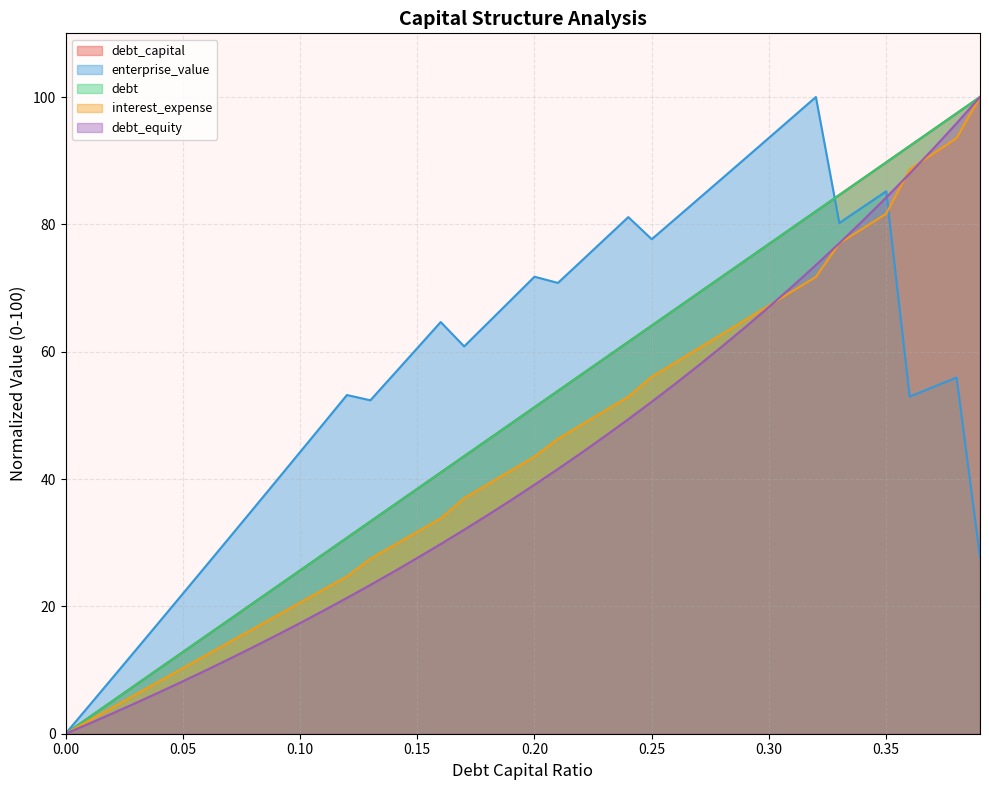

The debt_capital series shows 50.9 at 0.13. True or false?

False